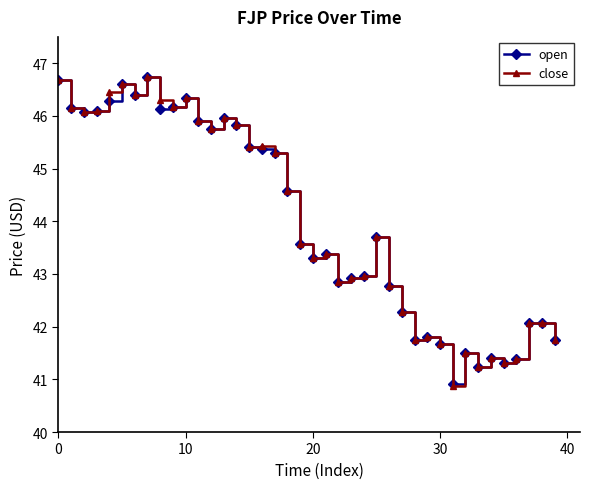

At how many categories does at least one series exceed 41?

39